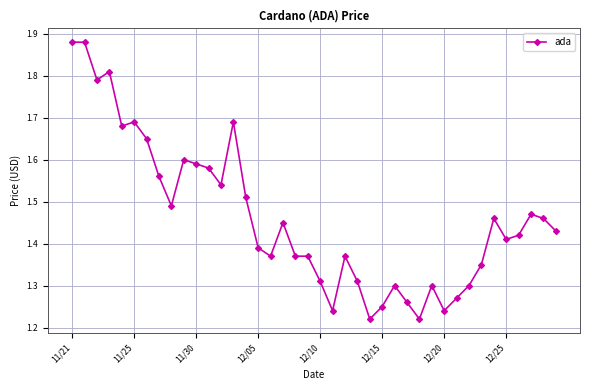

Count the values in the range 1 to 2.

40